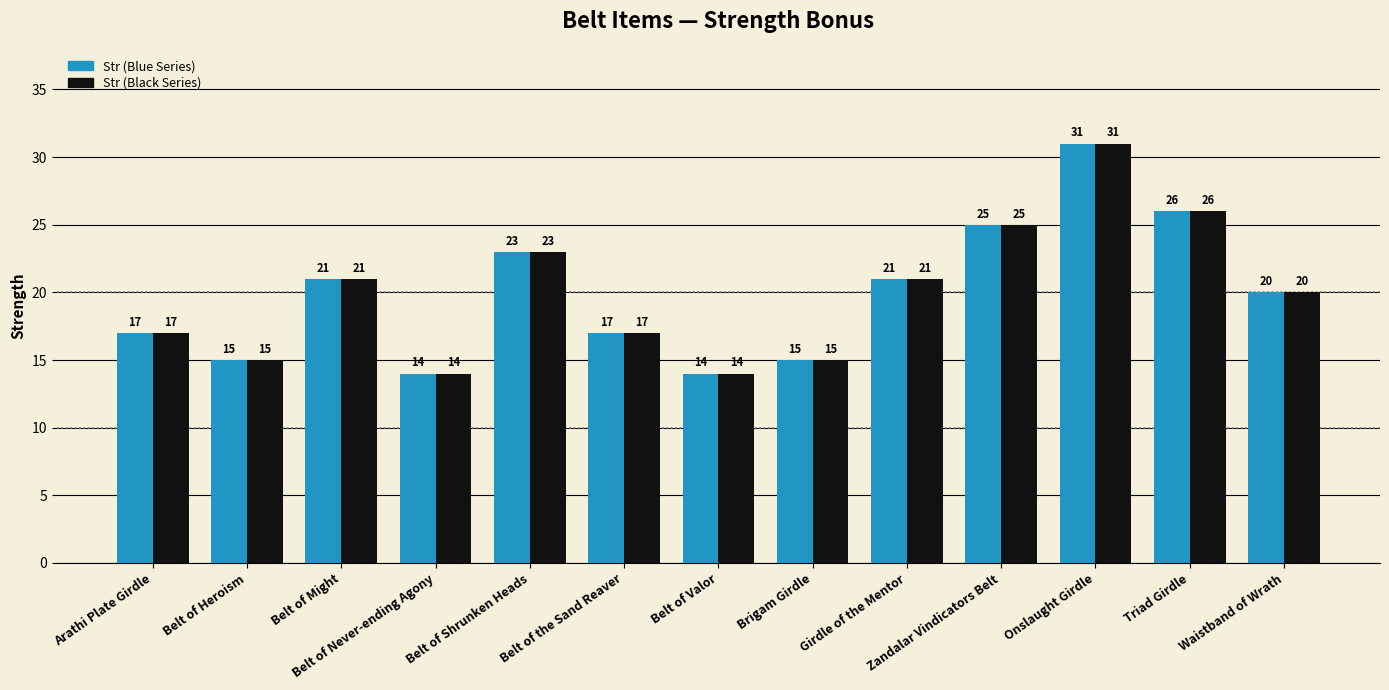

What is the minimum value shown in the chart?

14